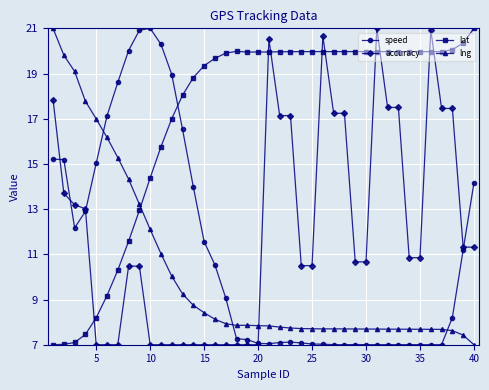

How many lines are shown in the chart?

4